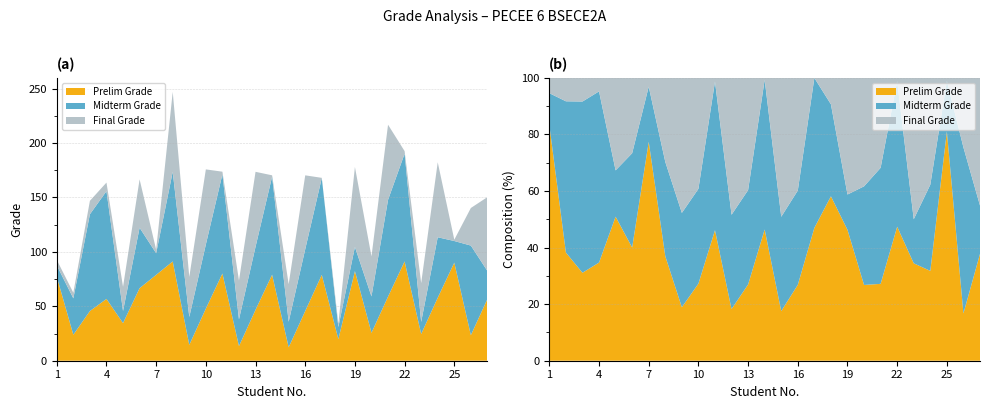

Reading left to right, what are all the values shown in this chart?

Prelim Grade: 77.1	23.9	45.7	56.8	34.6	66.7	78.9	91.2	14.6	47.9	80.1	13.4	46.8	79.0	12.3	45.7	78.9	19.9	82.3	25.7	58.9	91.2	24.6	57.9	90.1	23.4	56.8
Midterm Grade: 10.5	33.4	88.9	99.0	11.1	55.5	19.9	82.3	25.7	58.9	91.2	24.6	57.9	90.1	23.4	56.8	89.0	11.1	22.2	33.4	88.9	99.0	11.1	55.5	19.9	82.3	25.7
Final Grade: 5.0	5.2	12.3	7.9	22.2	44.4	3.2	73.5	36.8	69.0	2.3	35.7	68.9	1.2	34.6	67.9	0.1	3.2	73.5	36.8	69.0	2.3	35.7	68.9	1.2	34.6	67.9